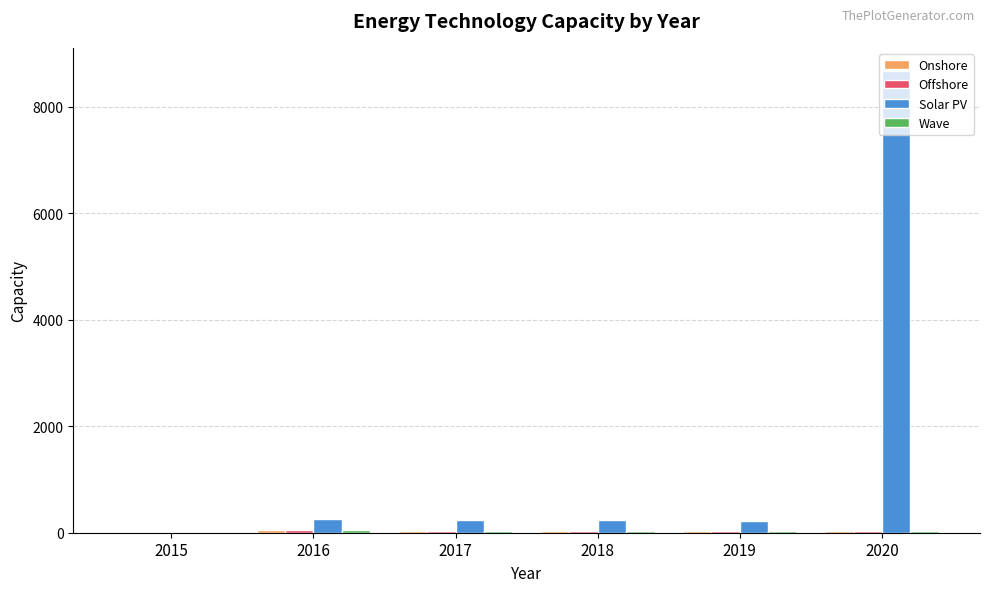

What is the maximum value shown in the chart?

8675.7